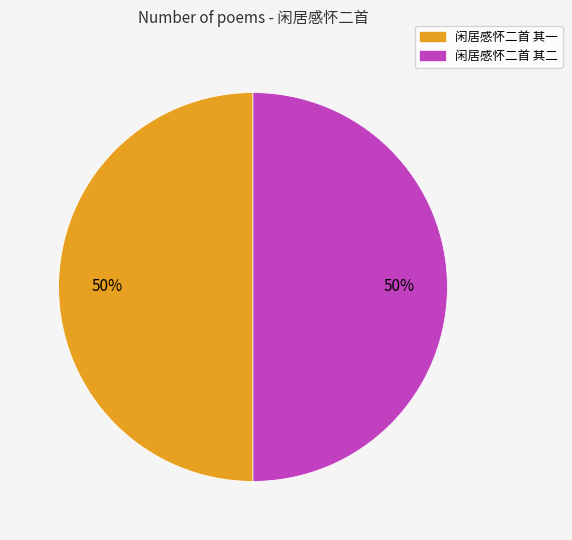

Count the number of slices in the pie.

2